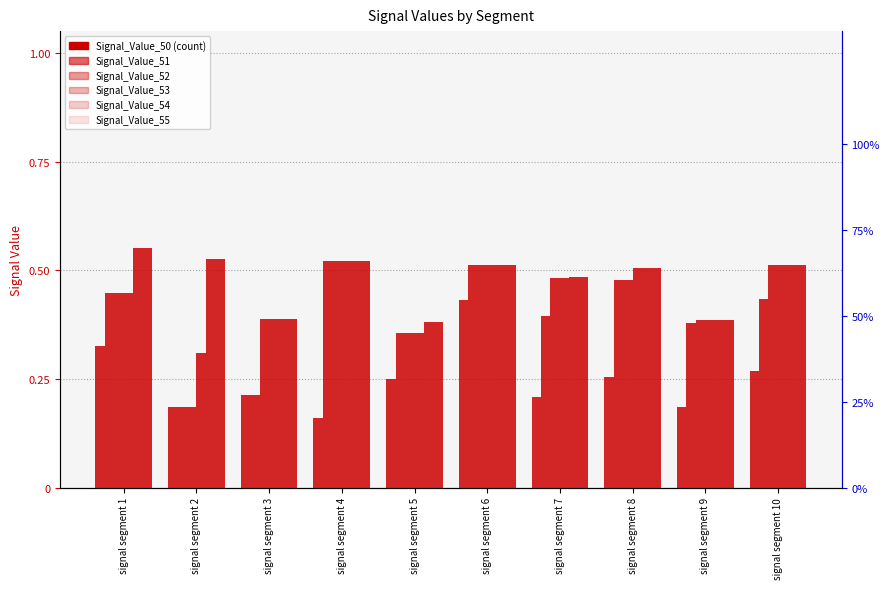

Does the chart contain stacked bars?

No